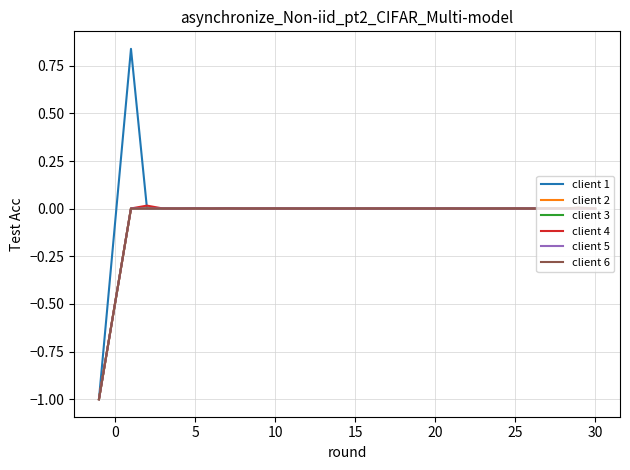

What is the minimum value for client 2?

-1.0